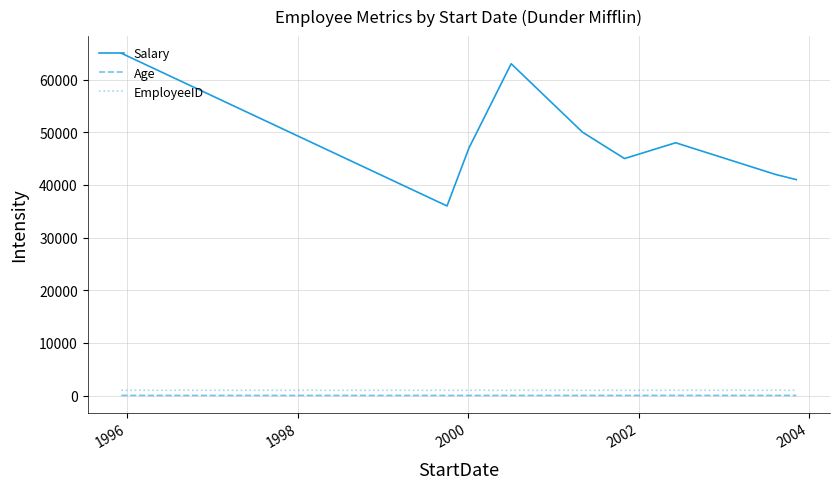

Which series has the widest spread of values?

Salary